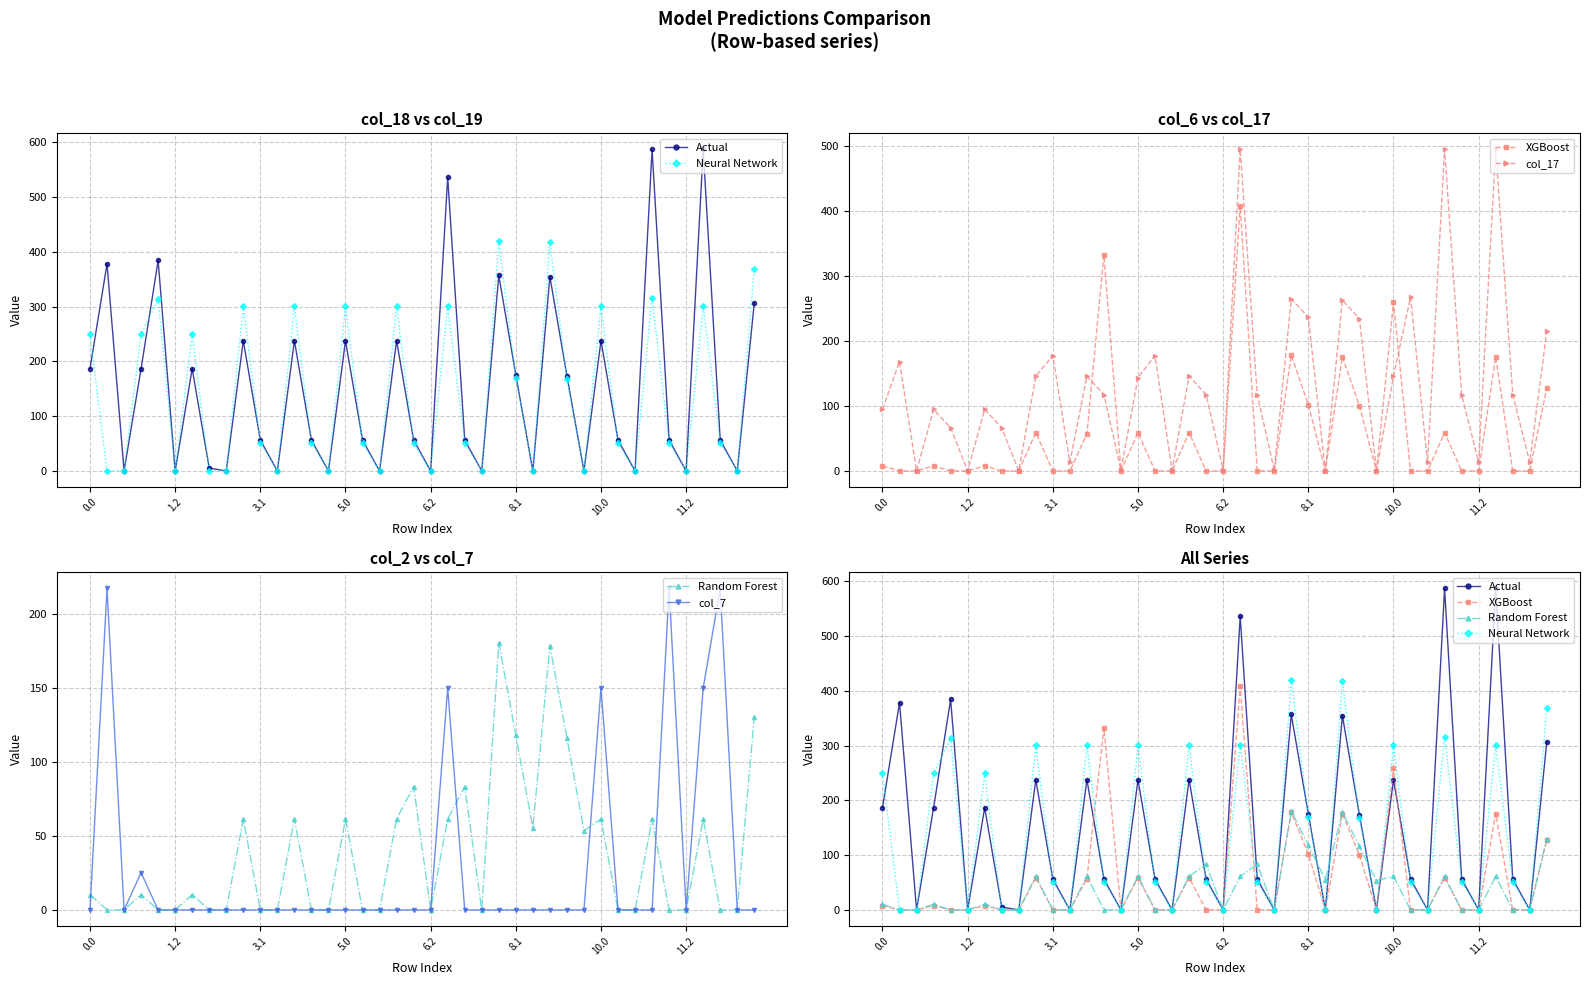

What is the difference between the maximum and minimum values in the XGBoost series?

407.9